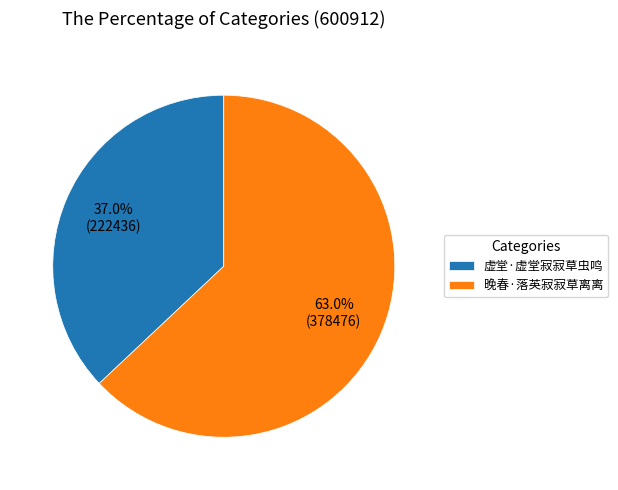

Which slice represents more than half of the pie?

晚春·落英寂寂草离离